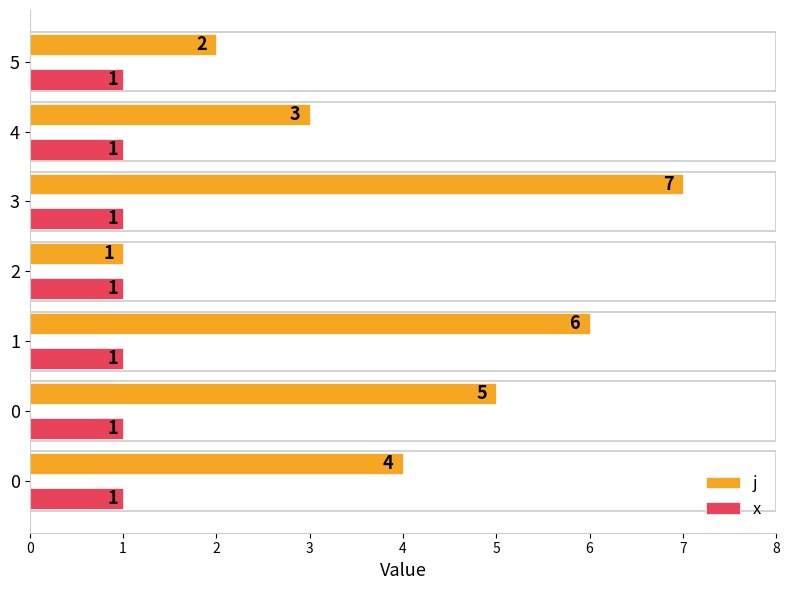

What is the difference between the maximum and minimum values in the j series?

6